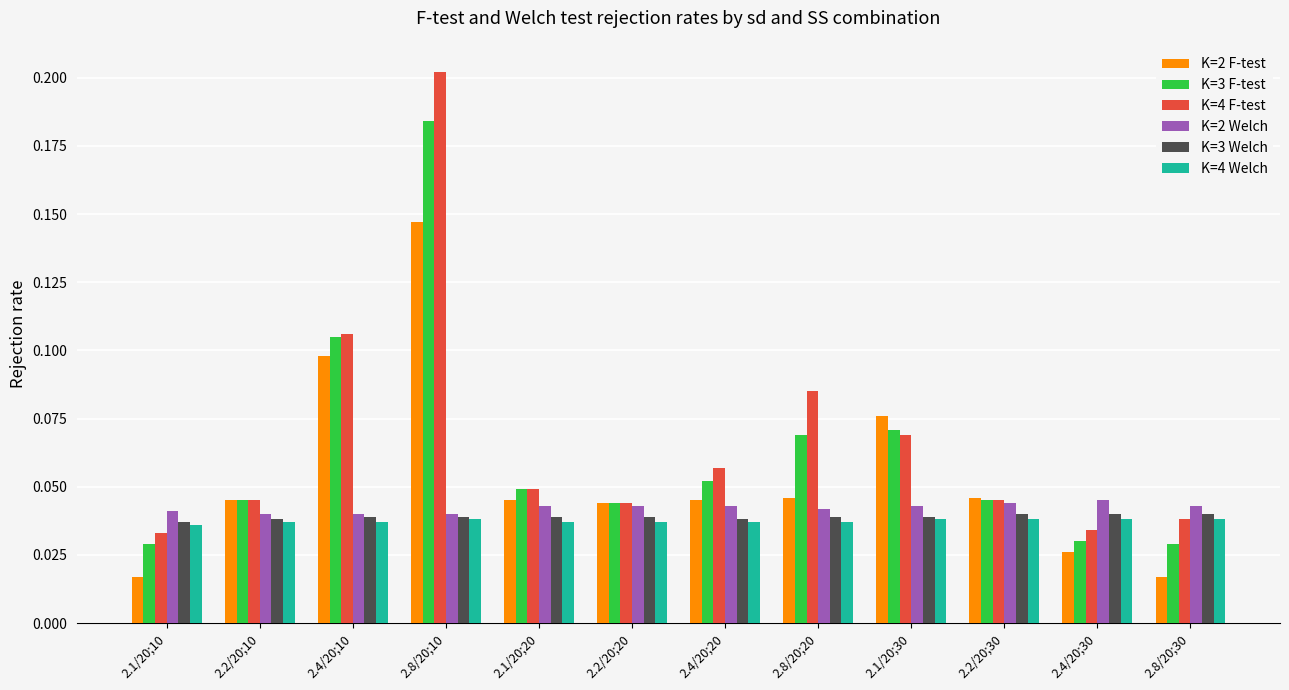

At which category does the chart reach its peak across all series?

2.8/20;10